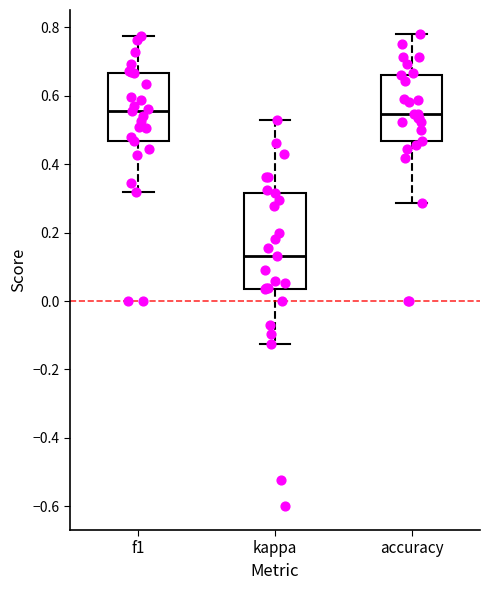

Where does the lower whisker of the box for kappa end on the y-axis? The values are not printed on the chart, so give them approximately, as read against the axis.

-0.12